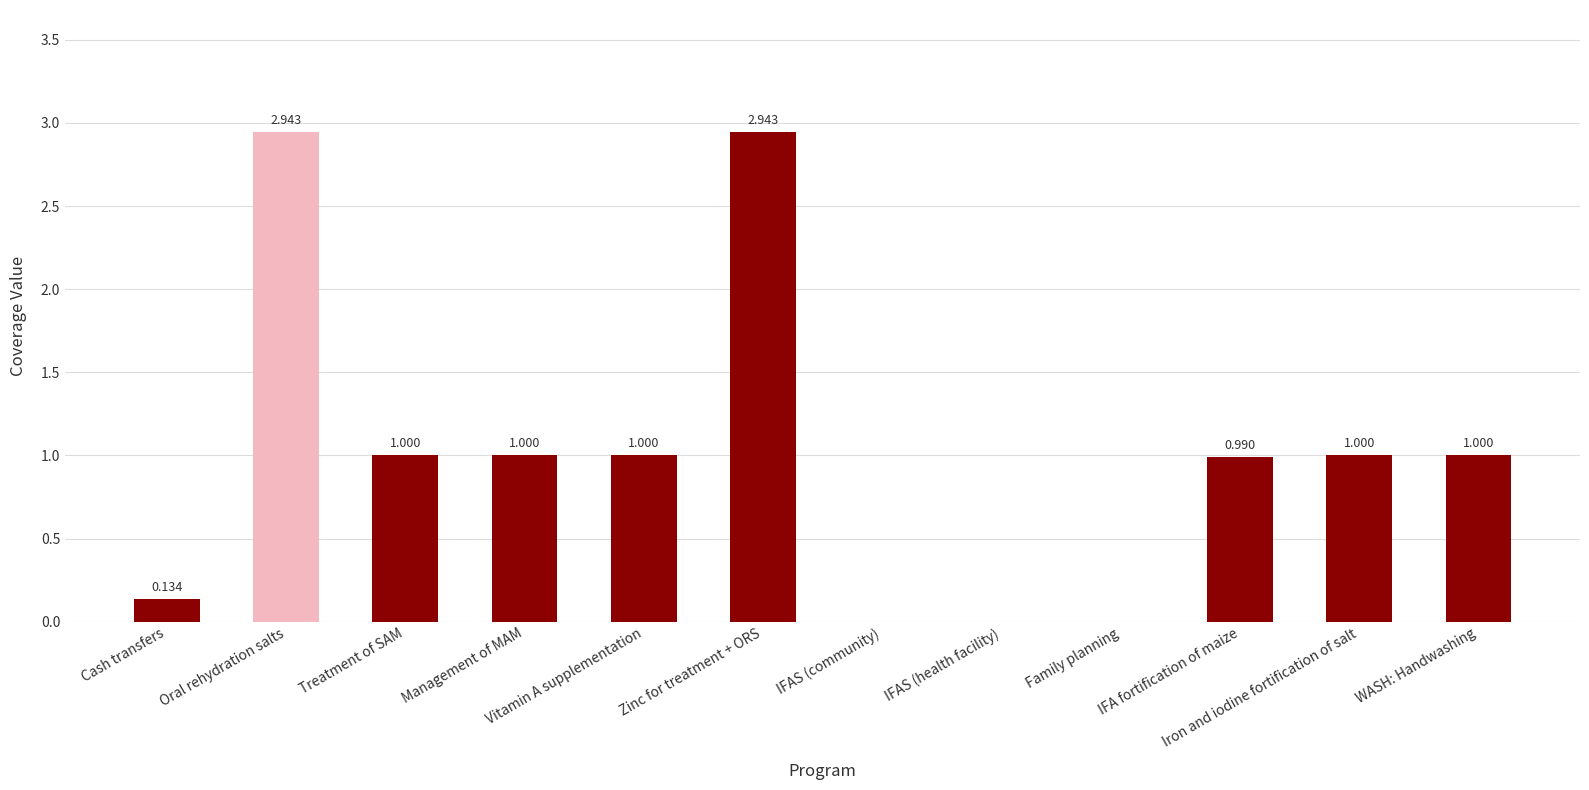

How many positive values are there?

9